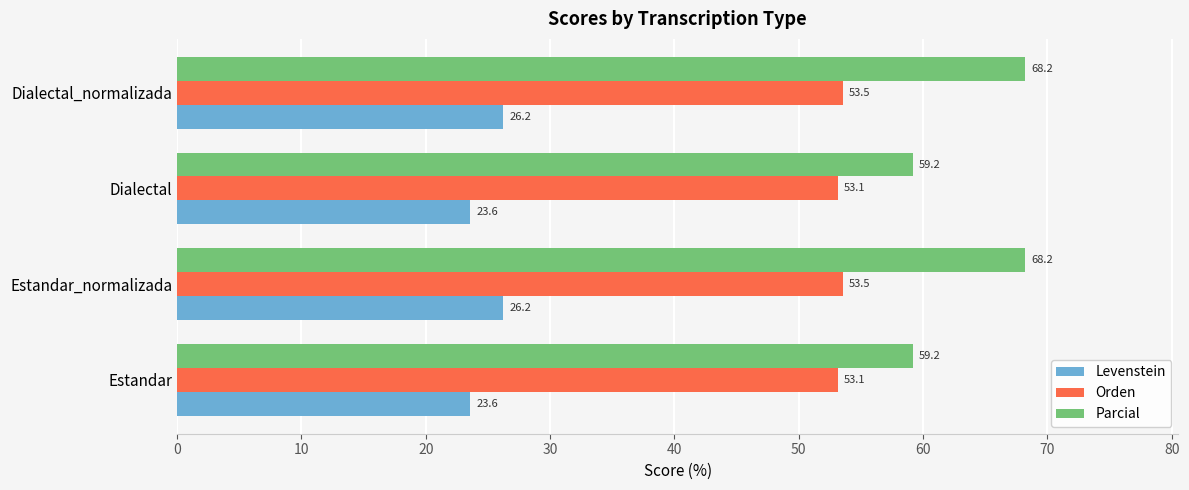

At how many categories does at least one series exceed 51?

4